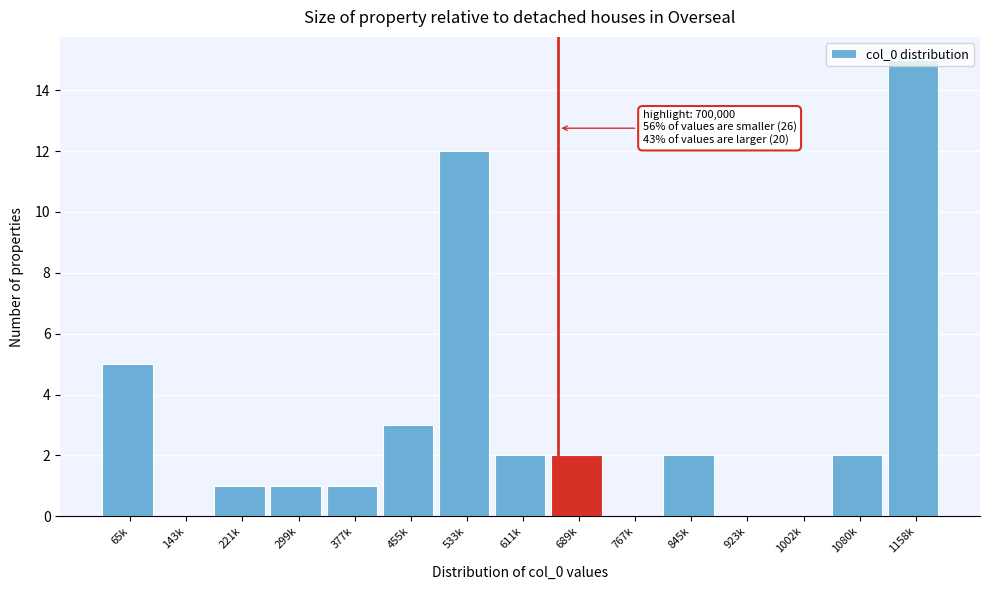

True or false: the data shows 3 at 455k.

True